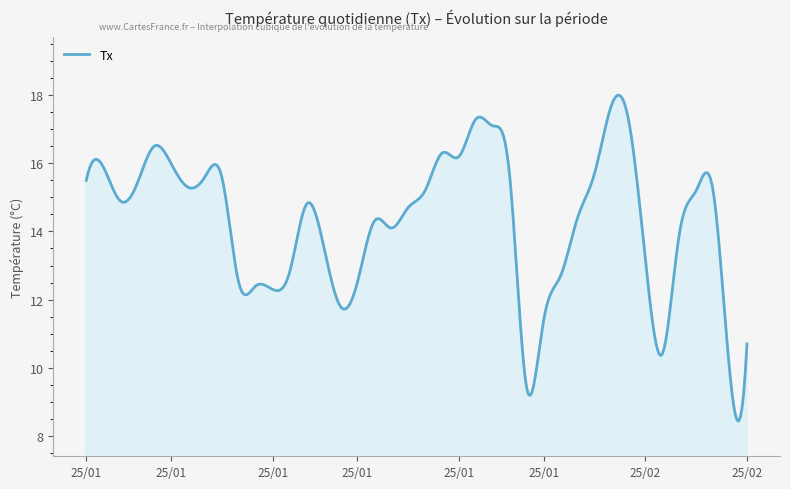

What is the greatest value displayed?

18.0